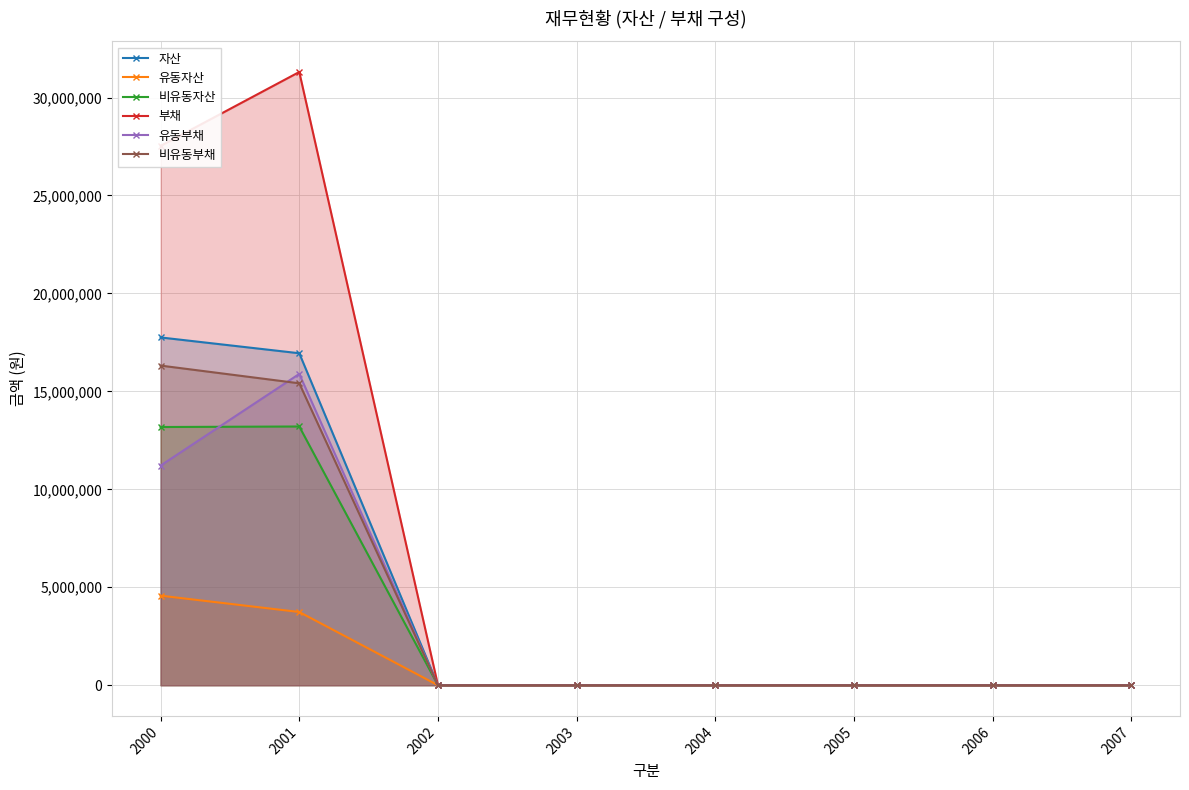

At which category does 비유동자산 reach its first local peak?

2001